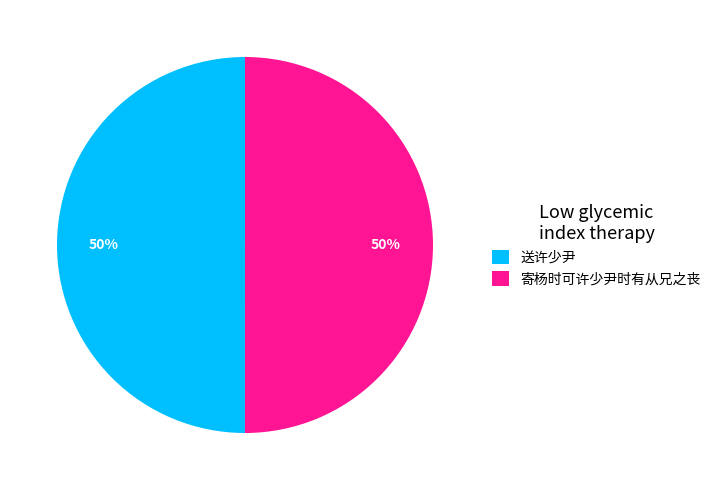

True or false: 寄杨时可许少尹时有从兄之丧 accounts for 50% of the total.

True